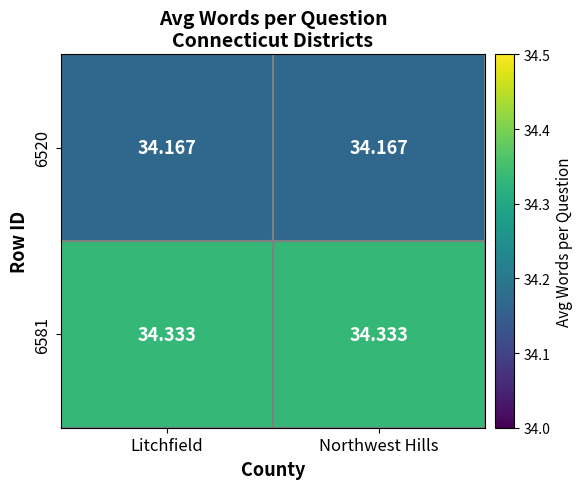

Is the value of 6520 at Litchfield greater than the value of 6581 at Northwest Hills?

No